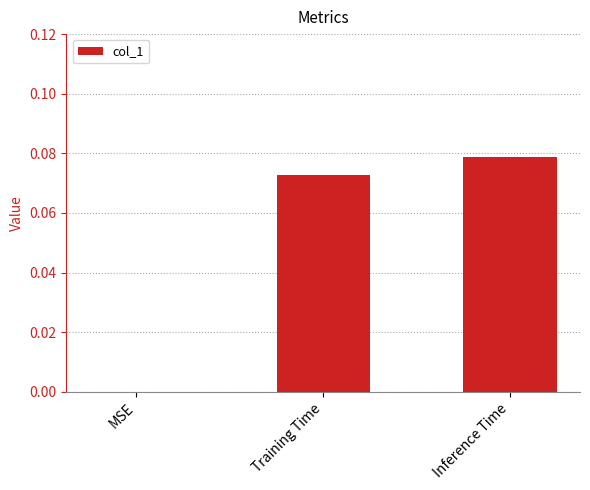

Where is the data nearest to the value 0?

MSE